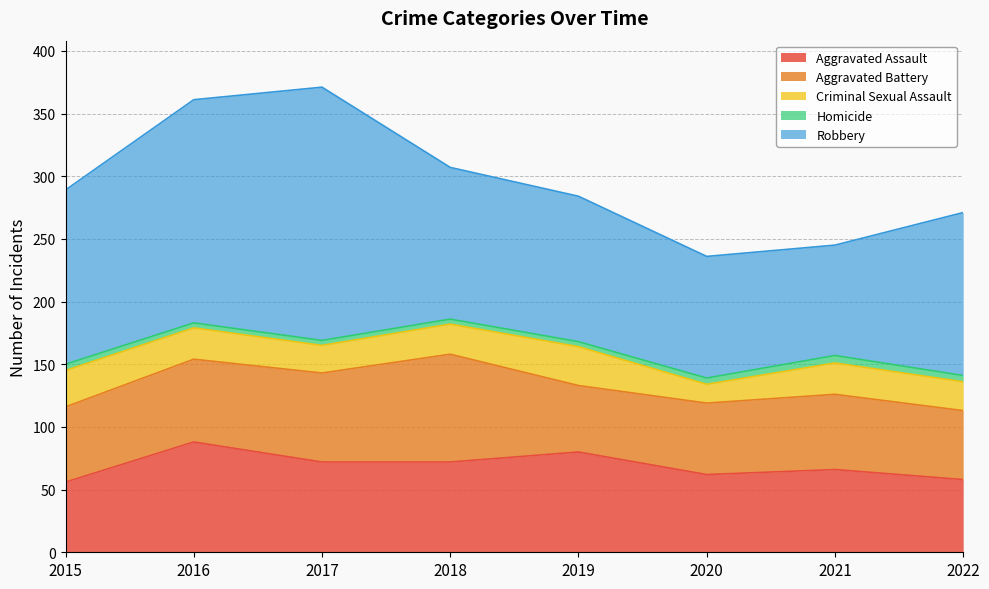

Rank the series by their maximum value, from highest to lowest.

Robbery, Aggravated Assault, Aggravated Battery, Criminal Sexual Assault, Homicide